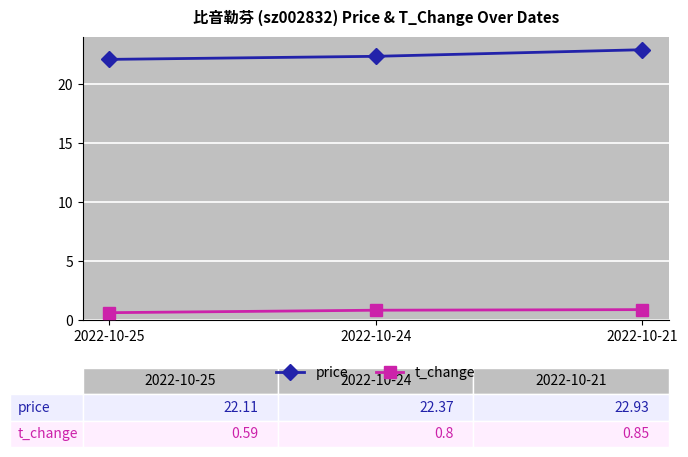

What is the sum of all t_change values?

2.2